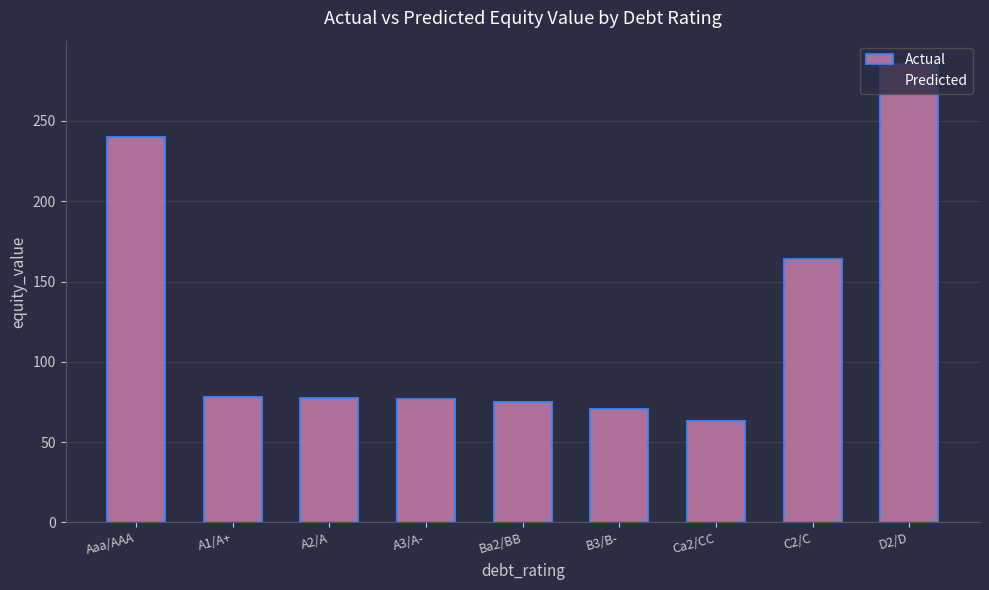

Are the bars grouped side by side (vs. stacked)?

No